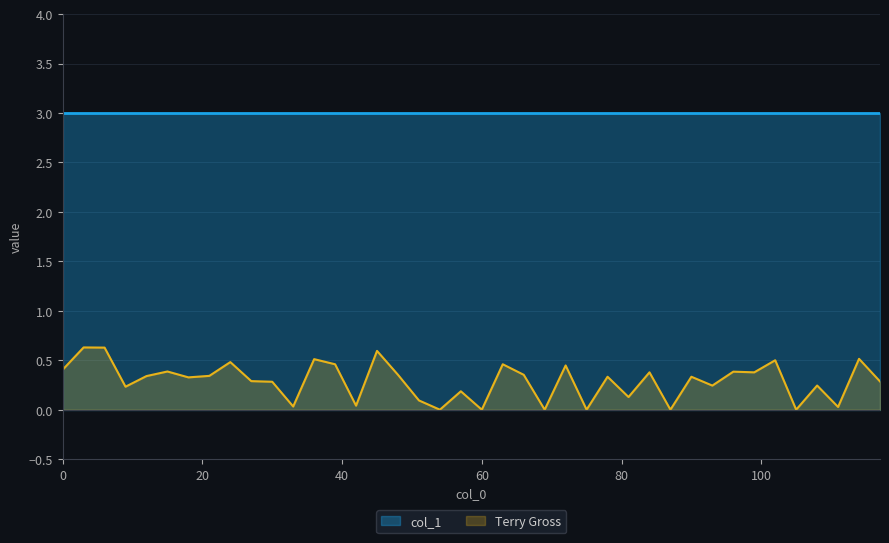

Which series has the largest total across all categories?

col_1